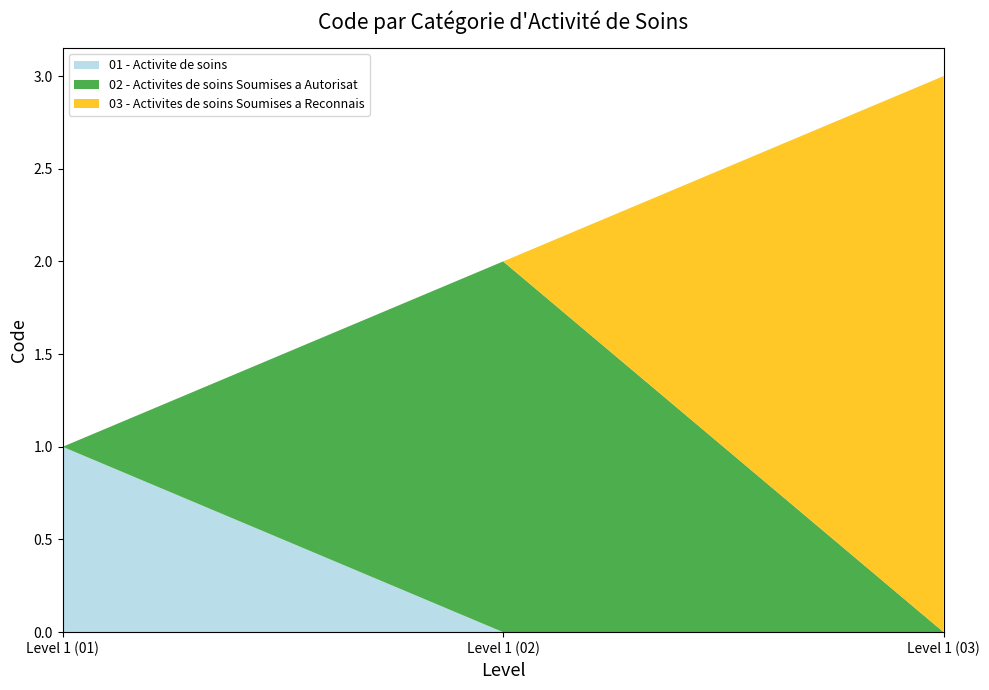

Reading left to right, list the values for the 01 - Activite de soins series.

Level 1 (01)=1	Level 1 (02)=0	Level 1 (03)=0